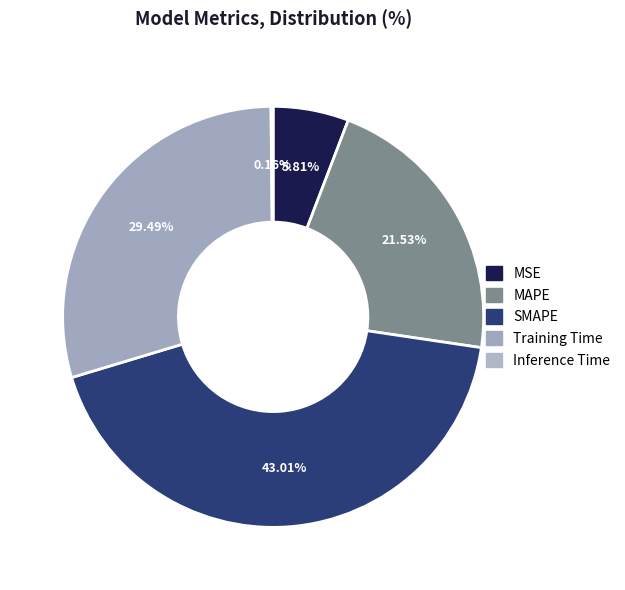

What is the largest slice in the pie chart?

SMAPE